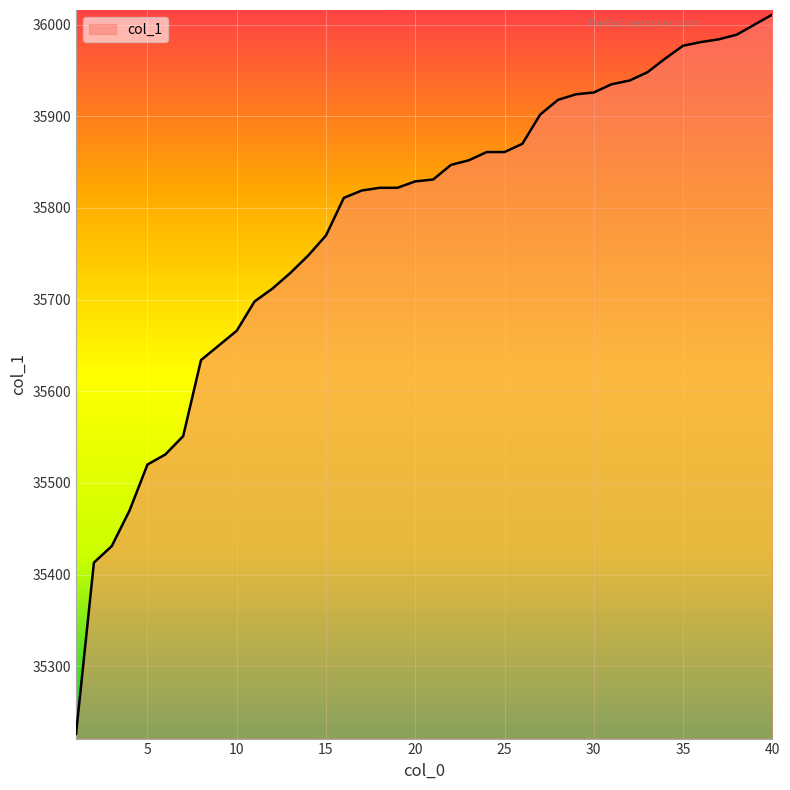

What is the difference between the maximum and minimum values?

785